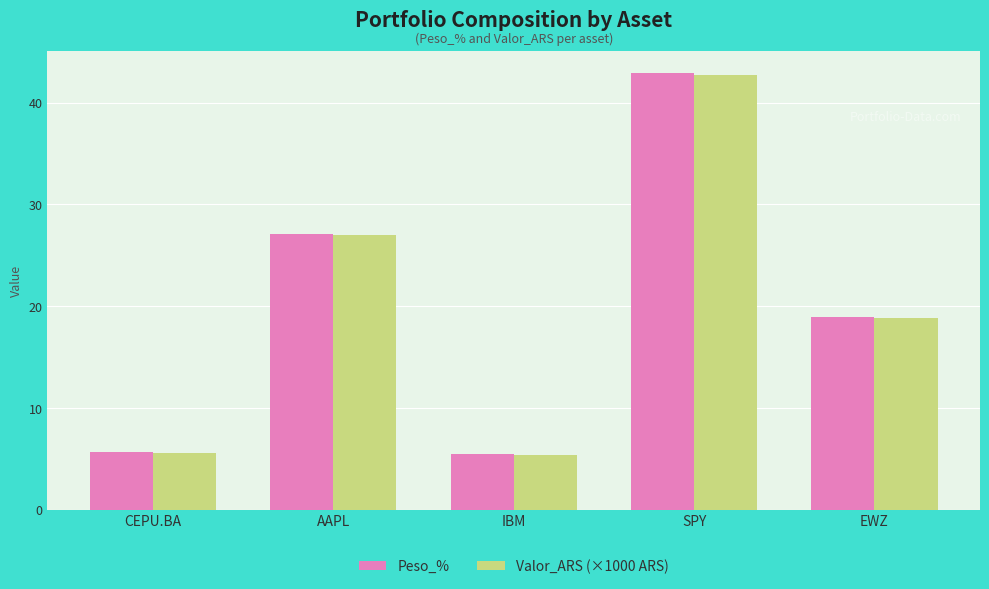

What is the difference between the highest and lowest values at AAPL?

0.1